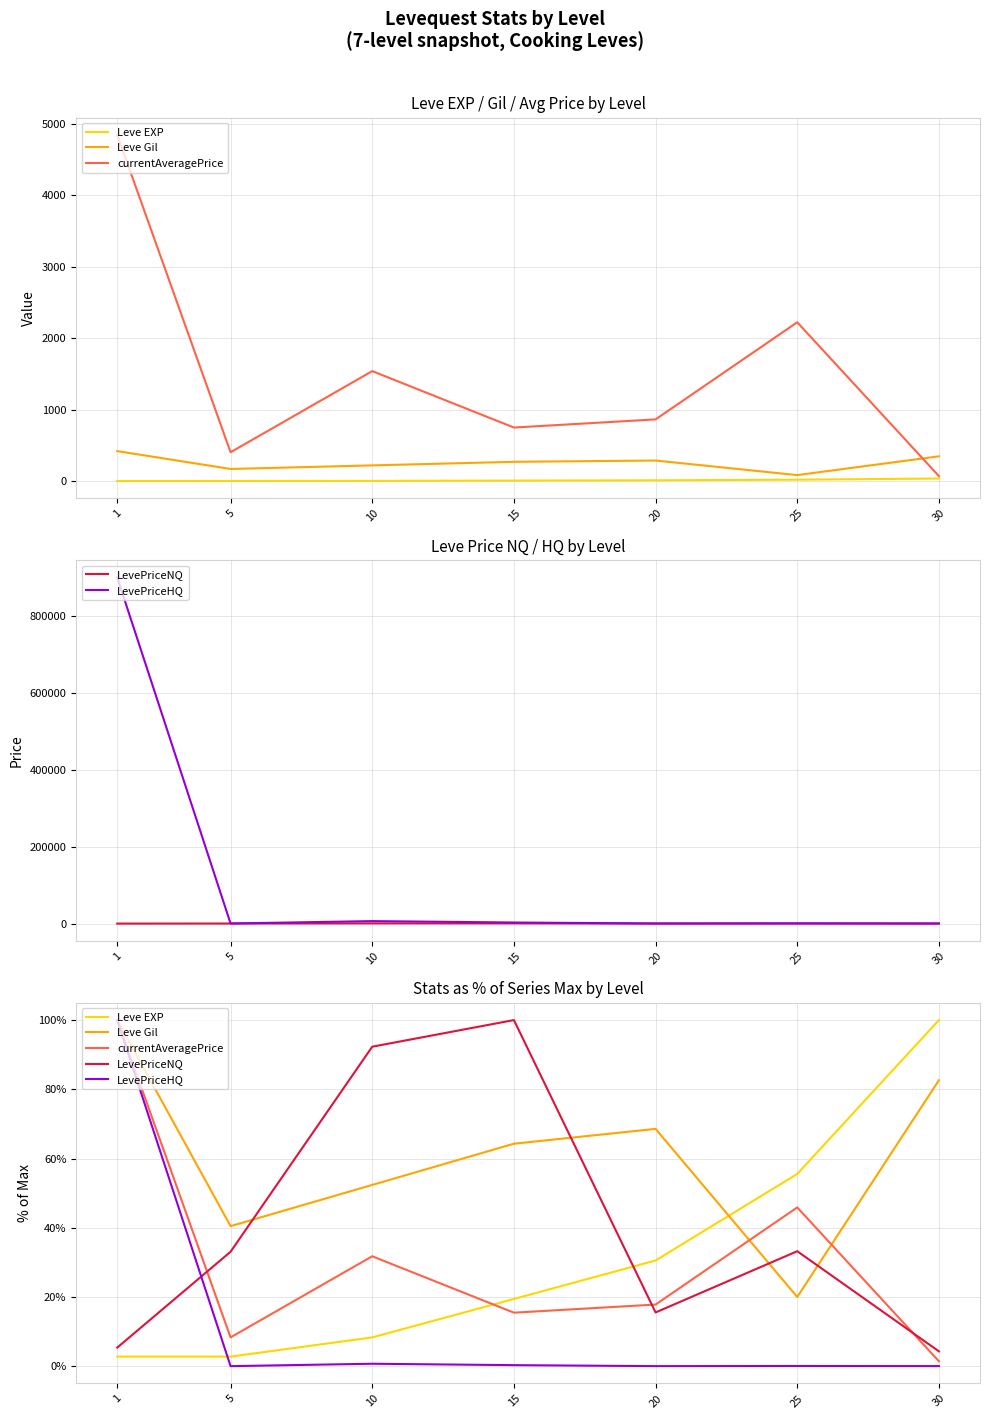

Which series has the widest spread of values?

LevePriceHQ